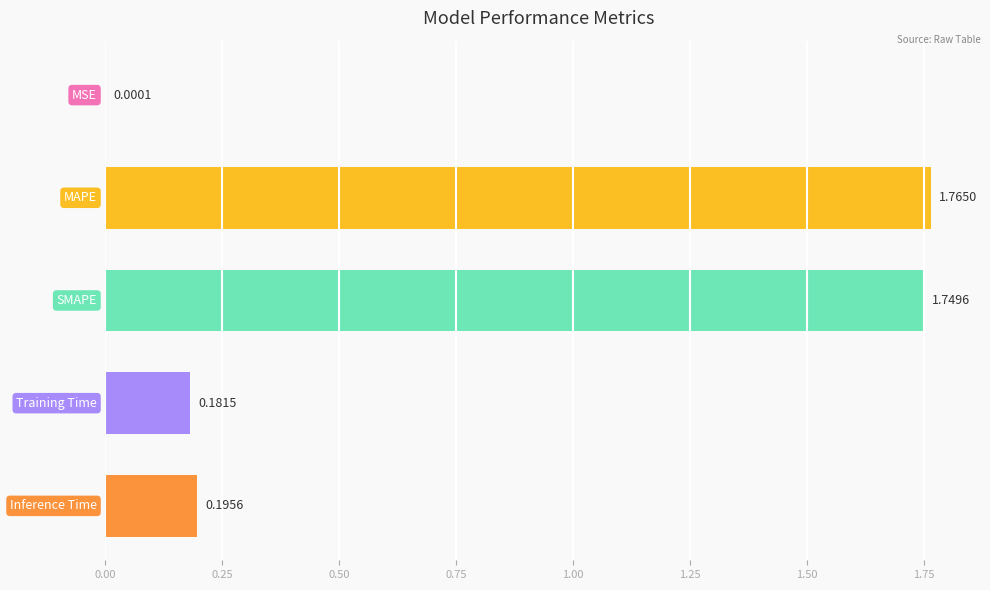

What is the sum of all values?

3.9